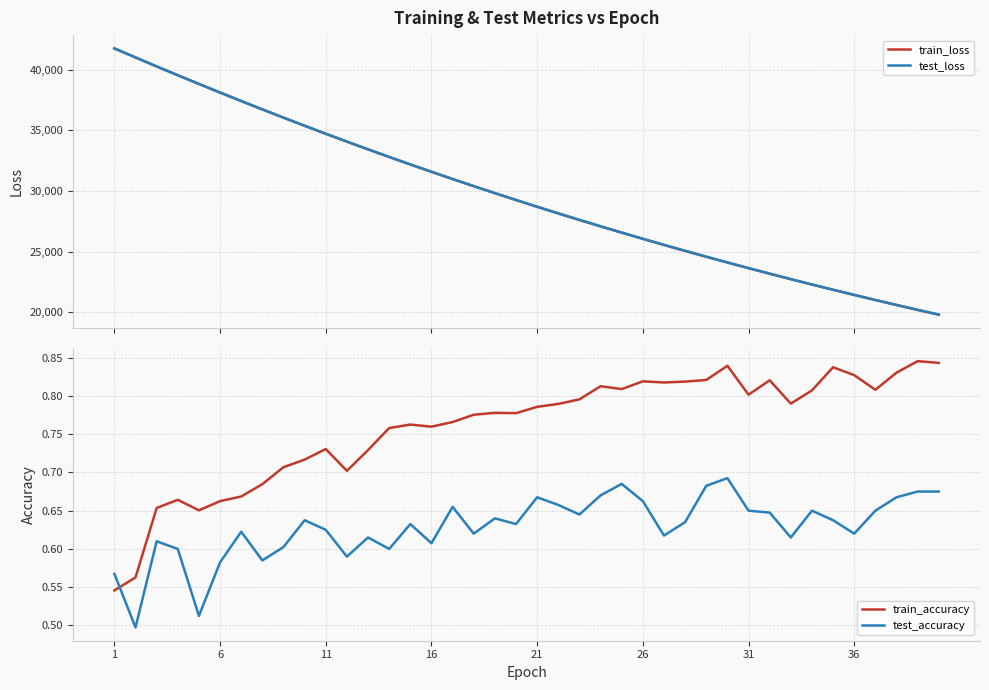

How many series are shown in this chart?

4